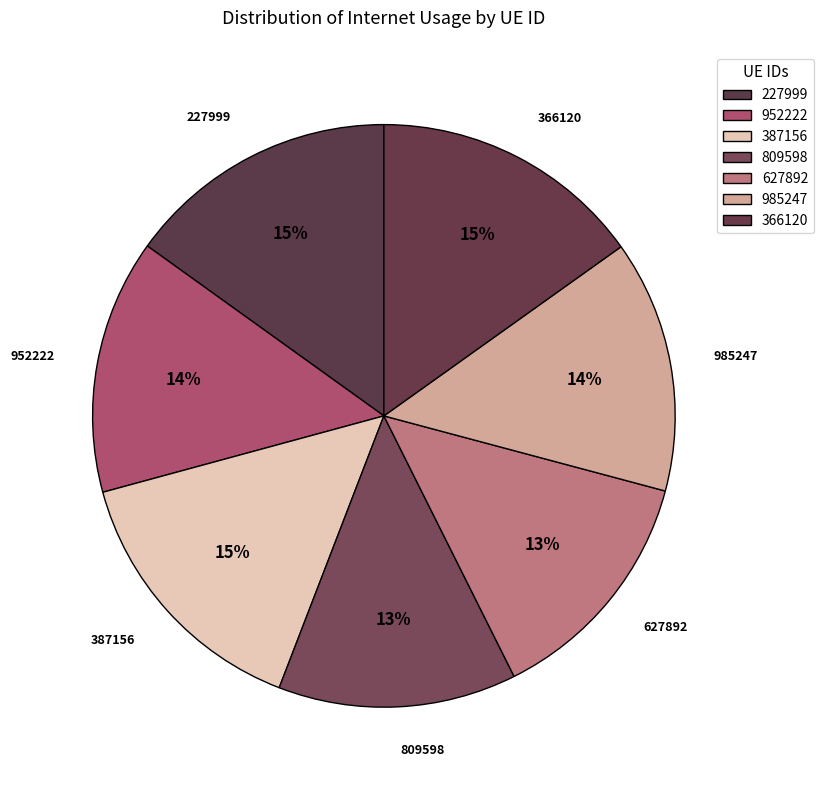

Count the number of slices in the pie.

7